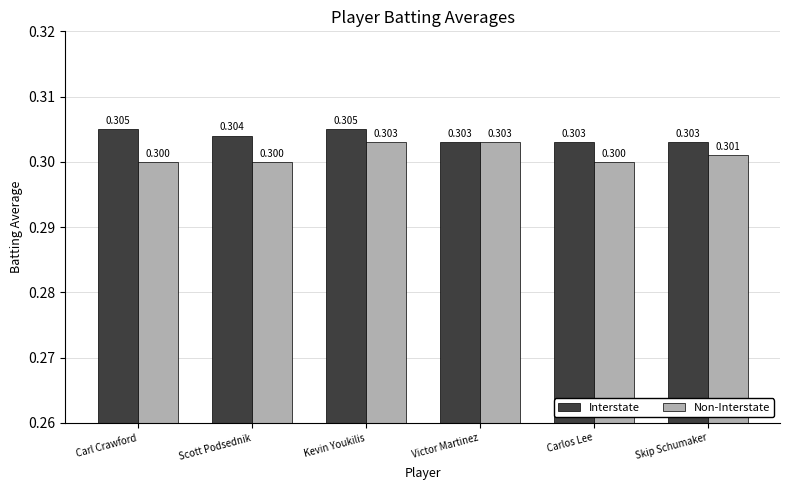

What is the greatest value displayed?

0.3